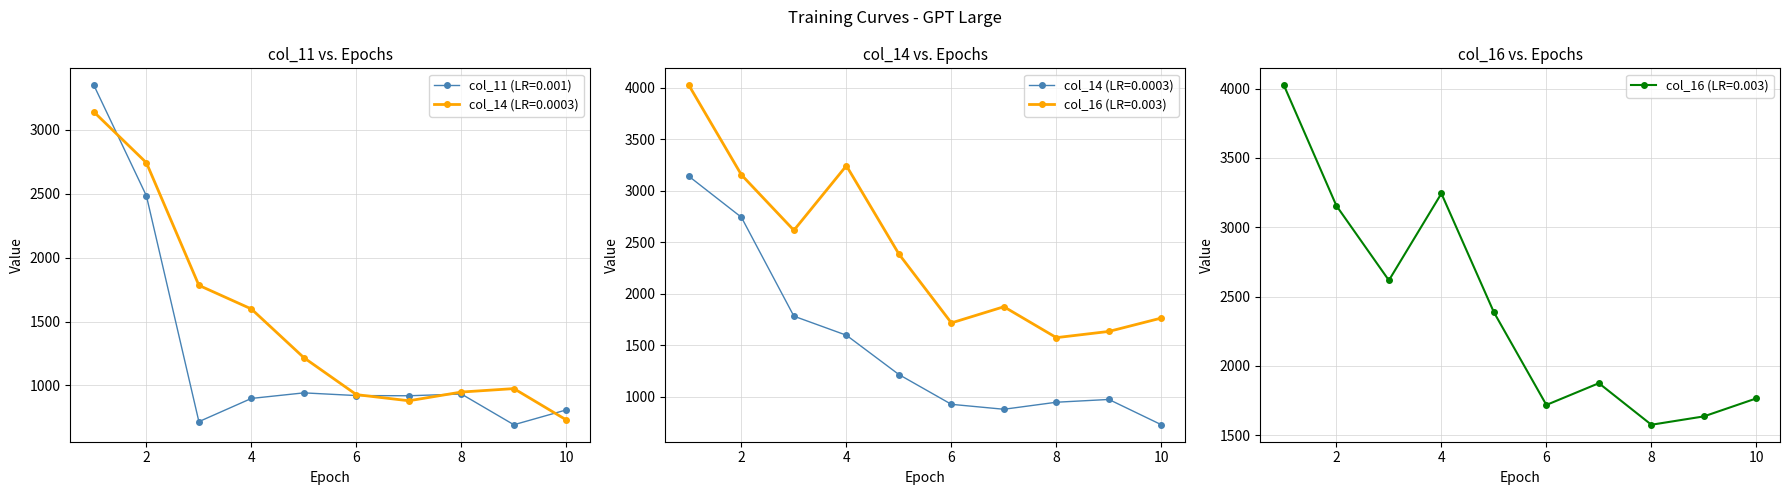

True or false: col_16 and col_11 intersect in this chart.

False